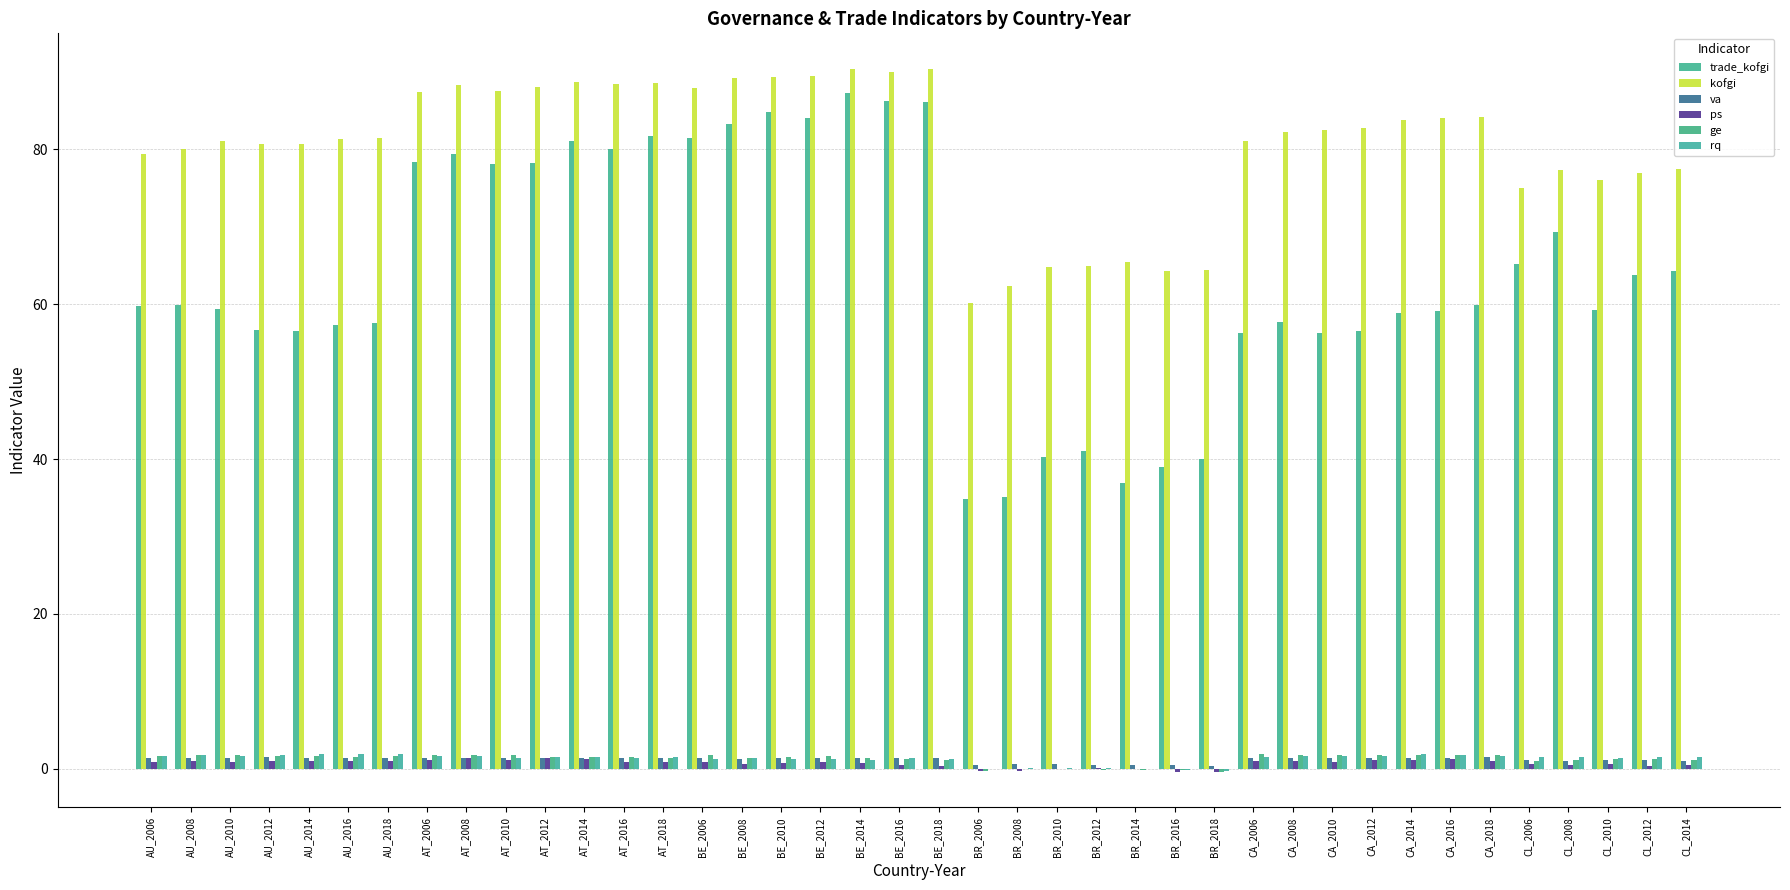

How many values in the kofgi series exceed 82?

20